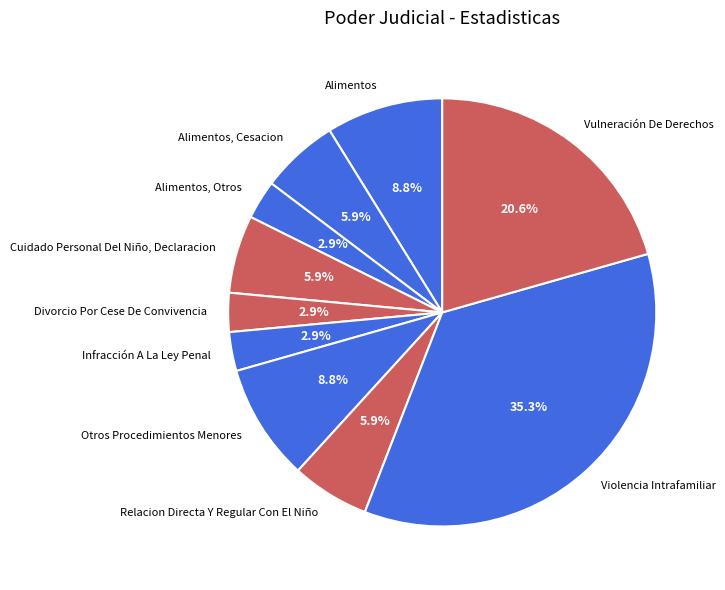

Count the number of slices in the pie.

10